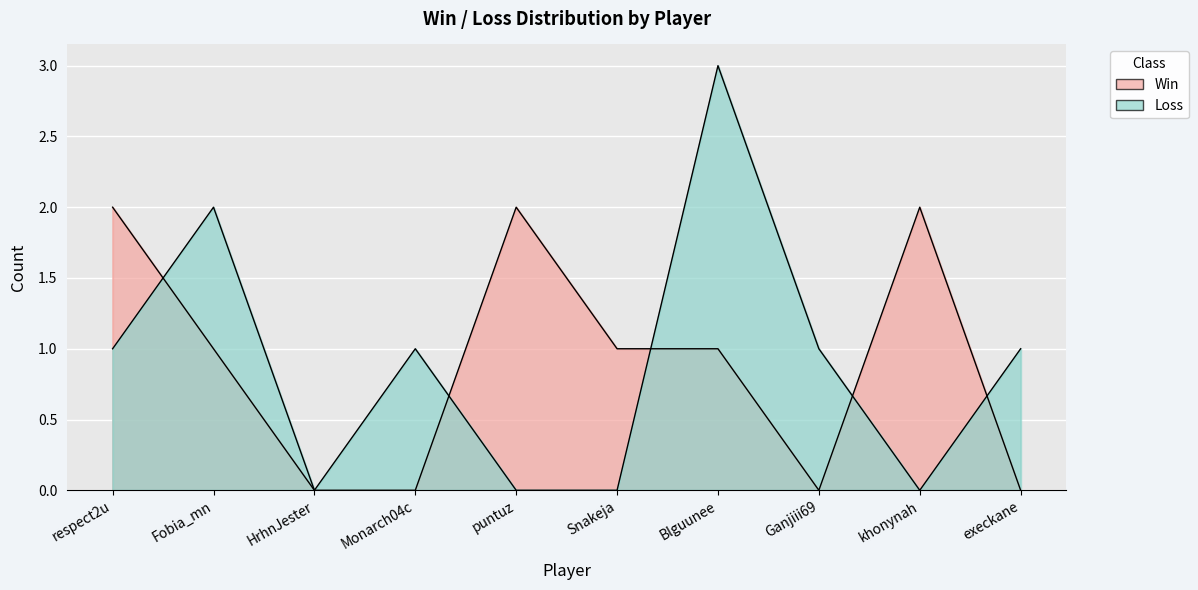

What are all the series names shown in the legend?

Win, Loss